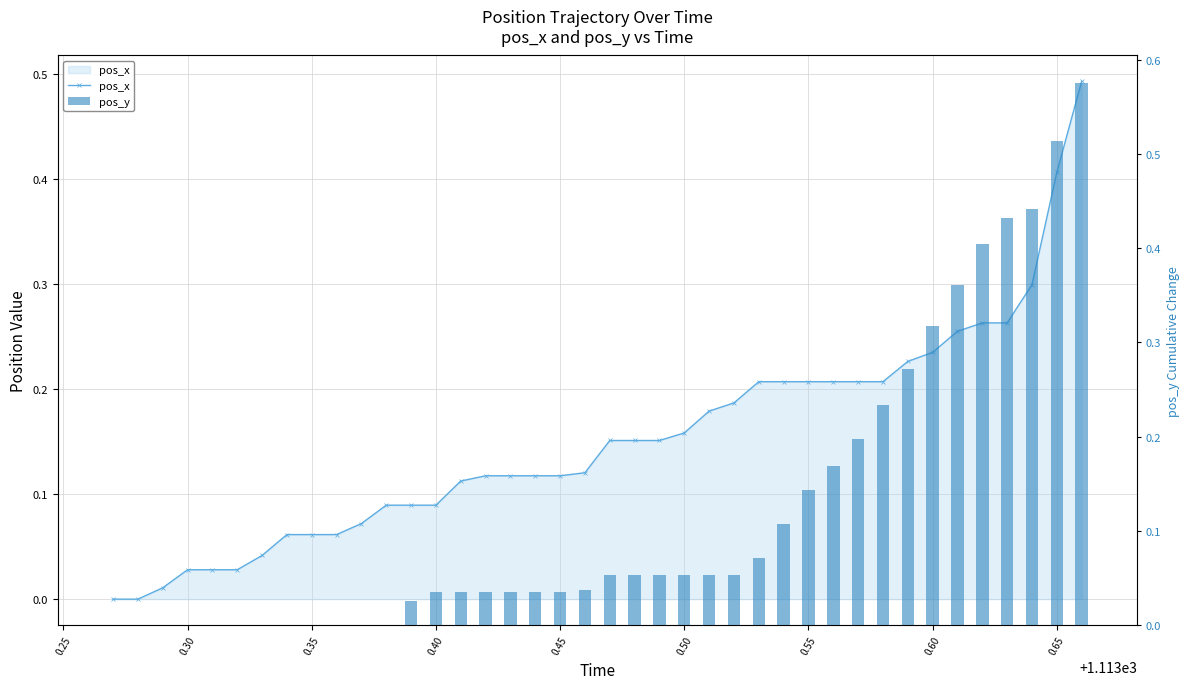

Reading right to left, list all the values displayed in this chart.

pos_x: 0.5	0.4	0.3	0.3	0.3	0.3	0.2	0.2	0.2	0.2	0.2	0.2	0.2	0.2	0.2	0.2	0.2	0.2	0.2	0.2	0.1	0.1	0.1	0.1	0.1	0.1	0.1	0.1	0.1	0.1	0.1	0.1	0.1	0.0	0.0	0.0	0.0	0.0	0.0	0.0
pos_y: 0.6	0.5	0.4	0.4	0.4	0.4	0.3	0.3	0.2	0.2	0.2	0.1	0.1	0.1	0.1	0.1	0.1	0.1	0.1	0.1	0.0	0.0	0.0	0.0	0.0	0.0	0.0	0.0	0.0	0.0	0.0	0.0	0.0	0.0	0.0	0.0	0.0	0.0	0.0	0.0